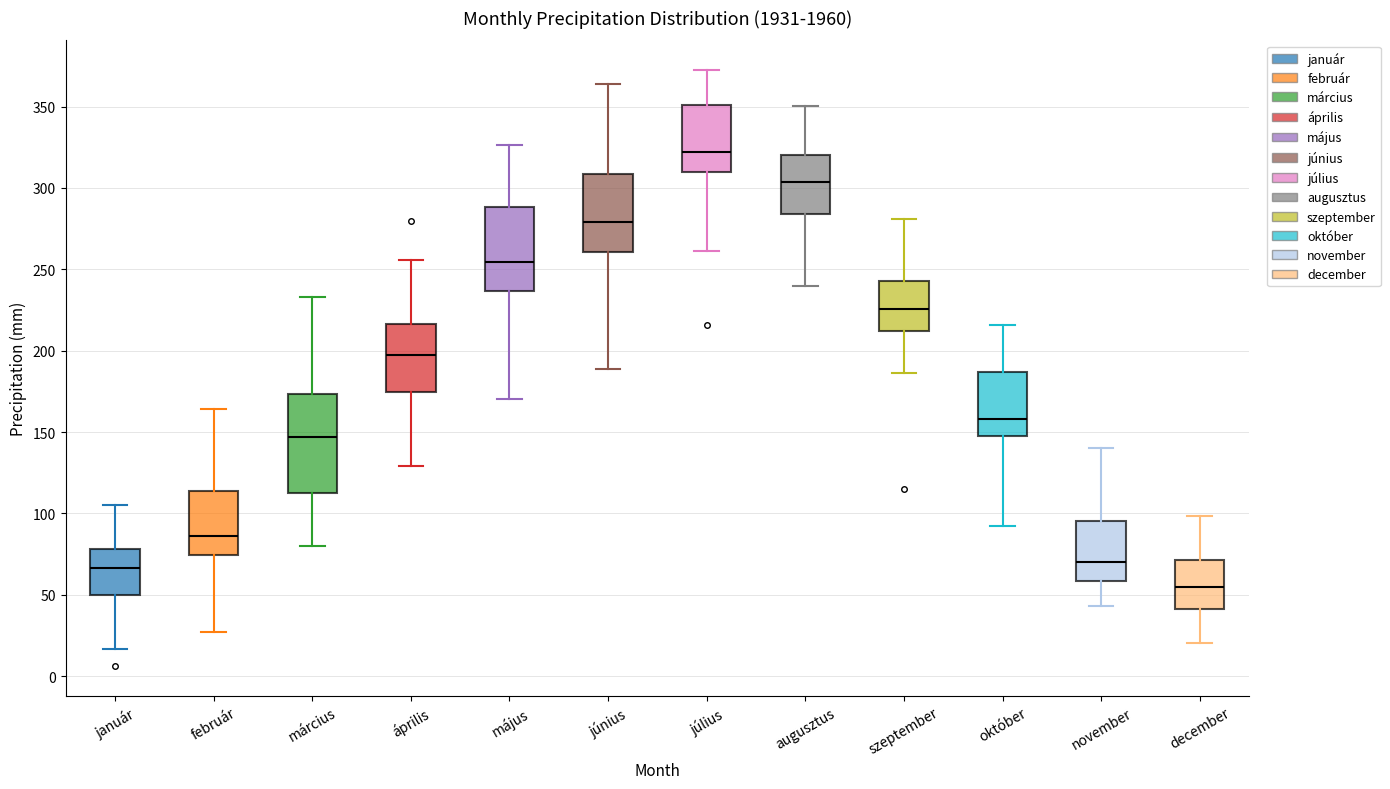

Reading left to right, transcribe this box plot: for each box, give where its median line is, the range the box spans, and where its two whiskers end, as read against the y-axis. The values are not printed on the chart, so give them approximately, as read against the axis.

január: median 65, box 50 to 80, whiskers 15 to 105
február: median 85, box 75 to 115, whiskers 25 to 165
március: median 145, box 115 to 175, whiskers 80 to 235
április: median 200, box 175 to 215, whiskers 130 to 255
május: median 255, box 235 to 290, whiskers 170 to 325
június: median 280, box 260 to 310, whiskers 190 to 365
július: median 320, box 310 to 350, whiskers 260 to 370
augusztus: median 305, box 285 to 320, whiskers 240 to 350
szeptember: median 225, box 210 to 245, whiskers 185 to 280
október: median 160, box 145 to 185, whiskers 90 to 215
november: median 70, box 60 to 95, whiskers 45 to 140
december: median 55, box 40 to 70, whiskers 20 to 100